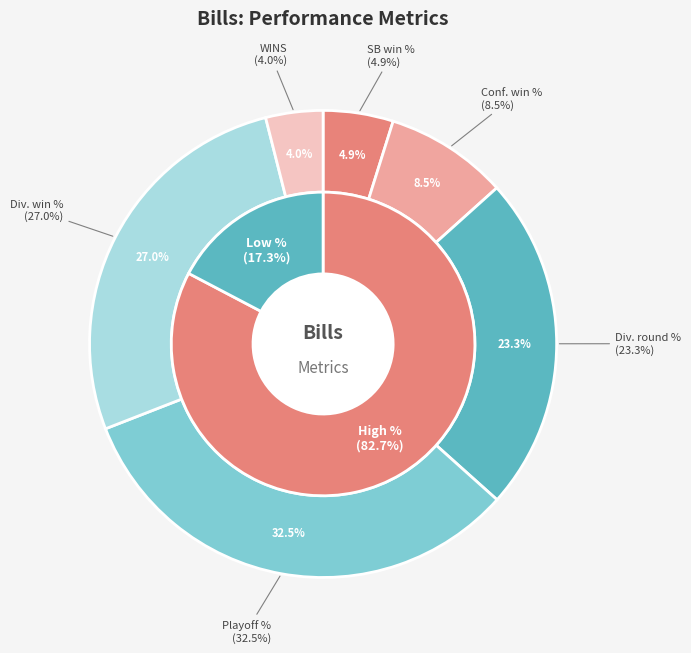

Between WINS and Conf. win %, which is larger?

Conf. win %